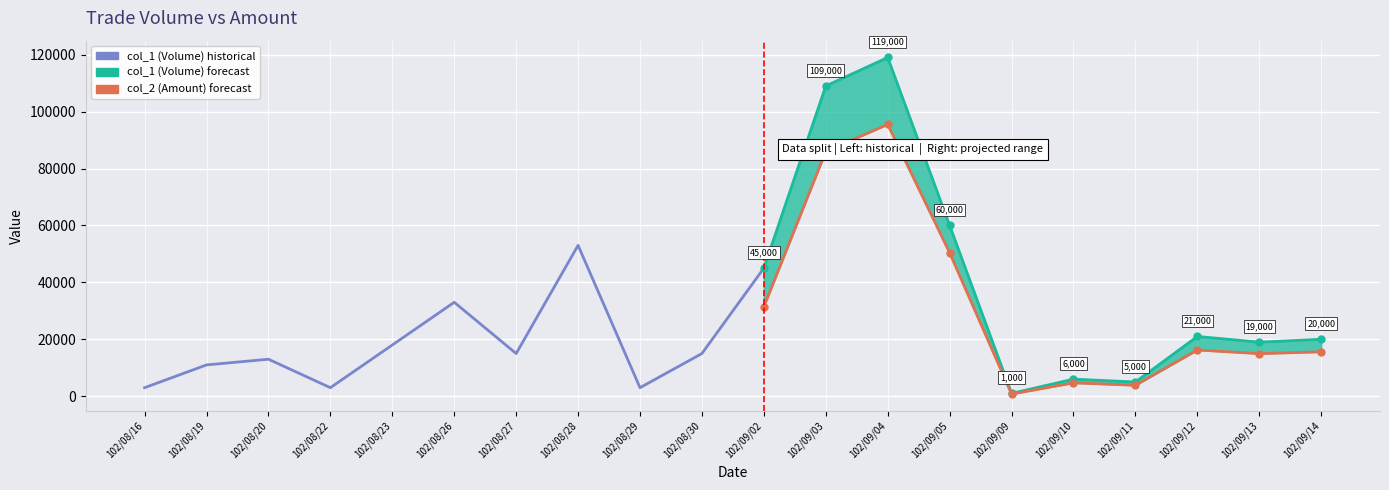

Reading left to right, transcribe all the data shown in this chart.

col_1 (Volume): 3000	11000	13000	3000	18000	33000	15000	53000	3000	15000	45000	109000	119000	60000	1000	6000	5000	21000	19000	20000
col_2 (Amount): 2610	9000	10400	2310	13880	25380	11500	37240	2070	10350	31440	86010	95500	50400	770	4700	3850	16250	14970	15600